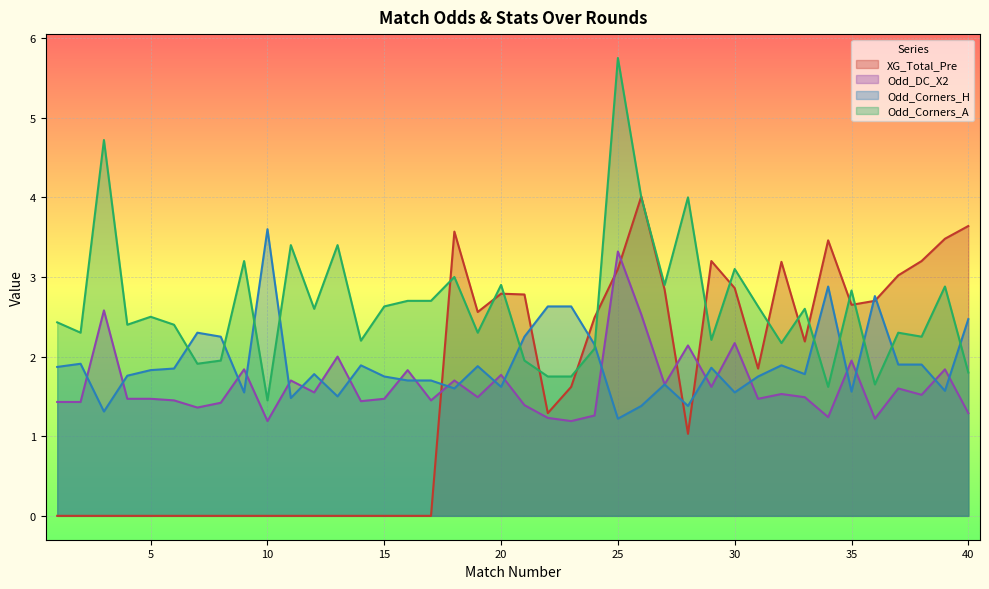

What is the difference between the maximum and minimum values in the Odd_DC_X2 series?

2.1